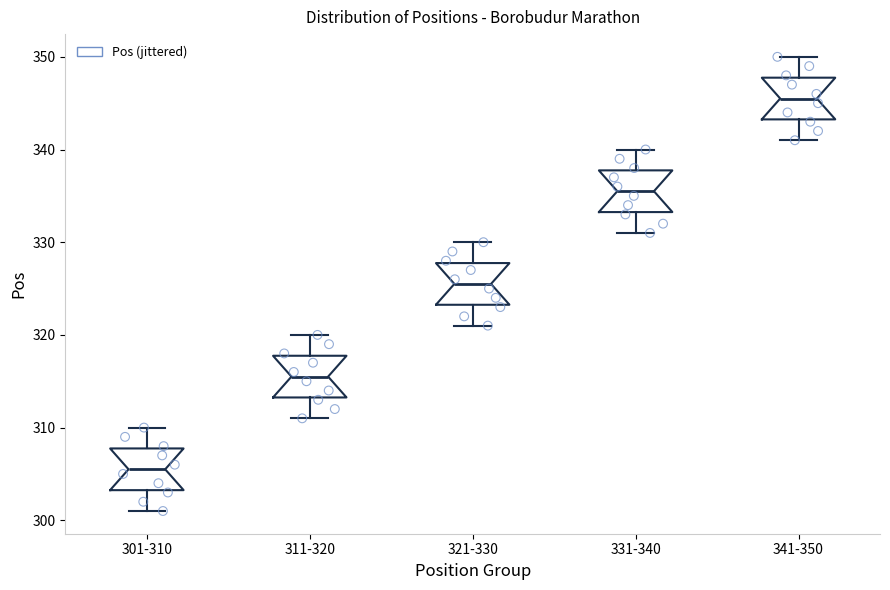

Which box has the lowest median line?

301-310